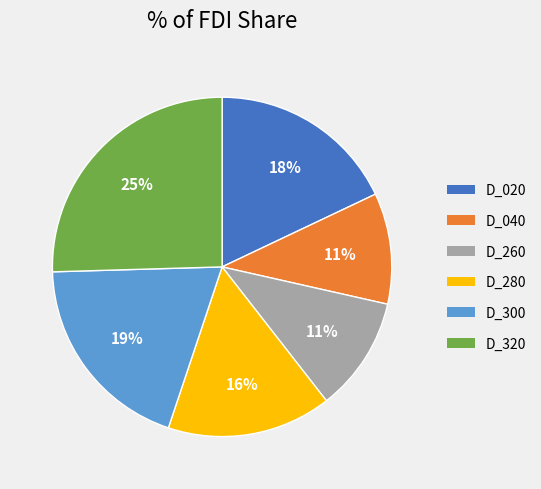

Count the number of slices in the pie.

6